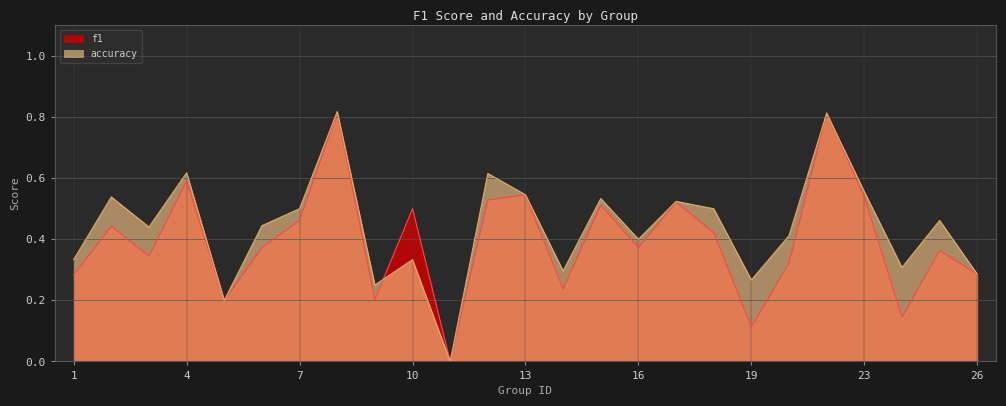

How many categories are shown in the chart?

25